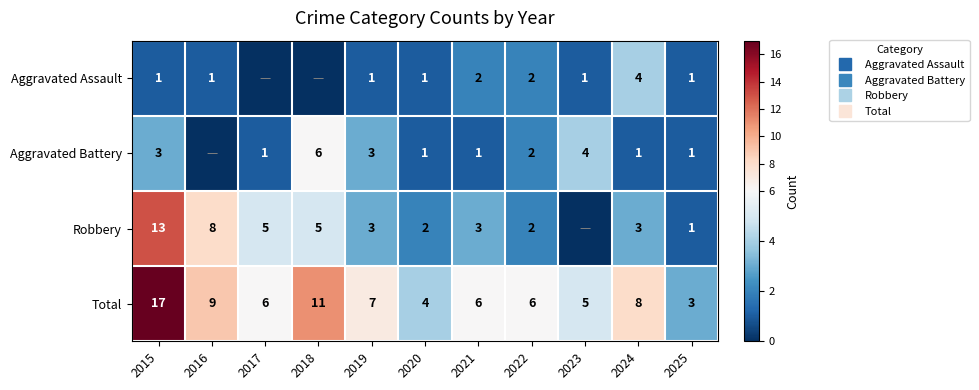

What is the sum of all Aggravated Battery values?

23